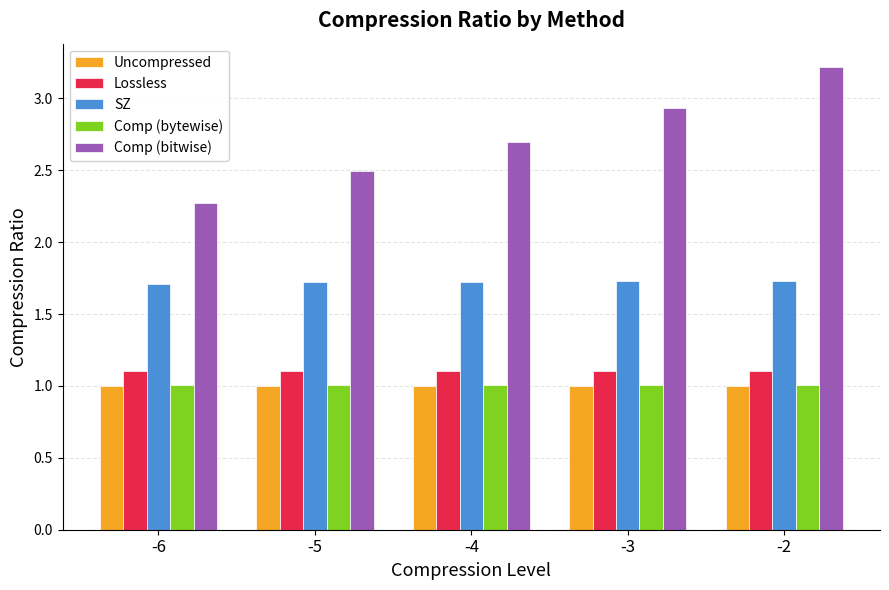

Are the bars horizontal?

No